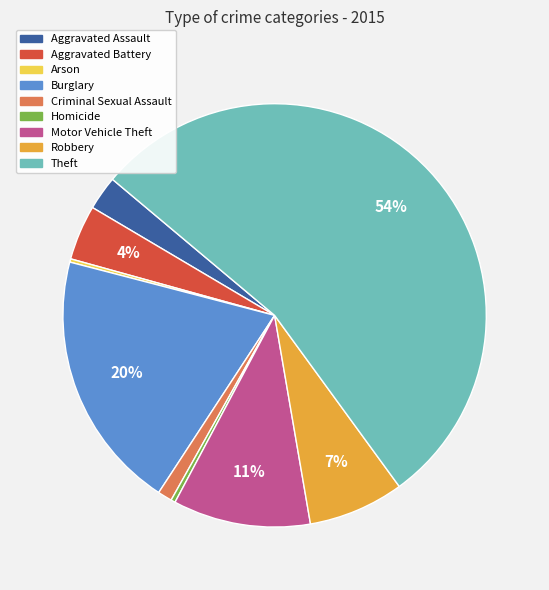

Which has a higher value, Aggravated Battery or Criminal Sexual Assault?

Aggravated Battery